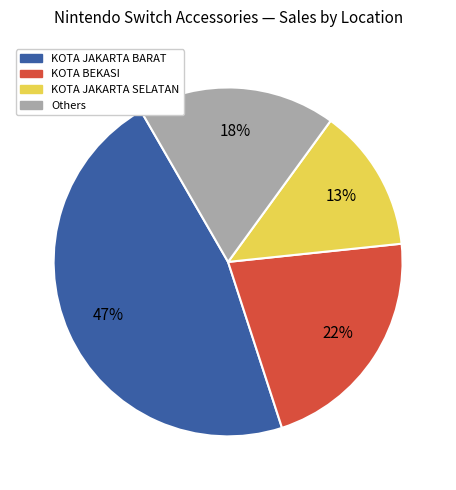

Is there a majority slice in this chart?

No